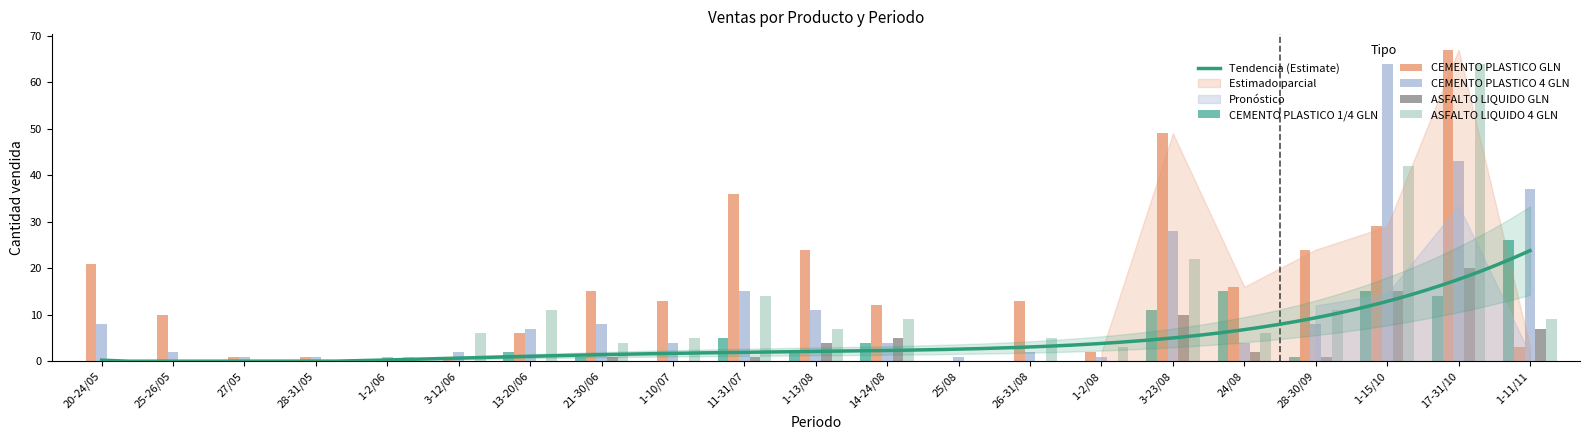

What is the label of the 11th bar from the right?

1-13/08